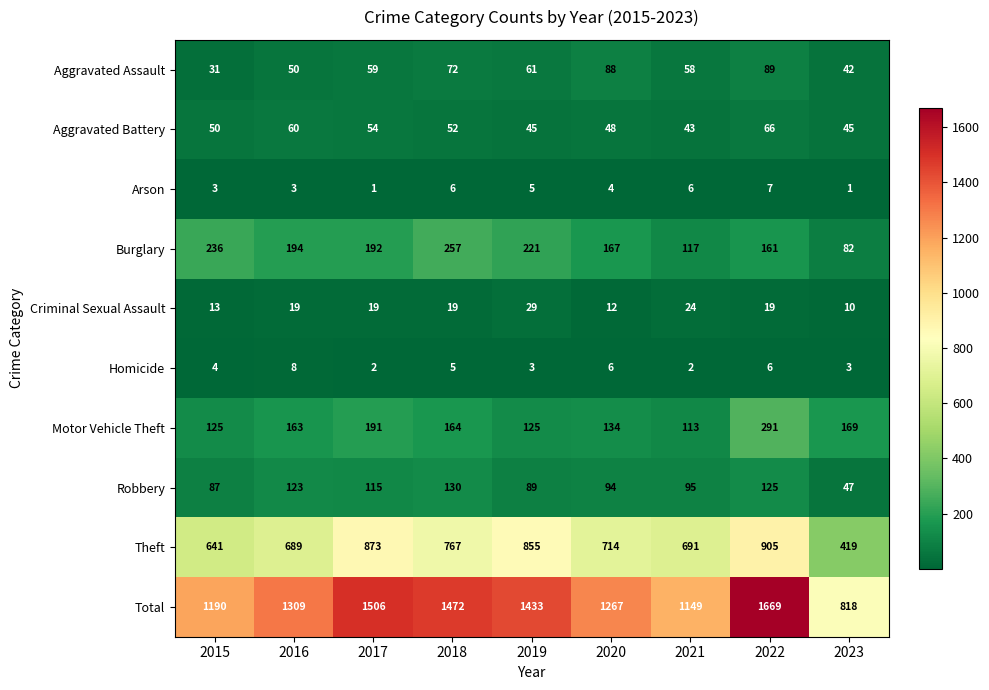

How many data points does each series have?

9